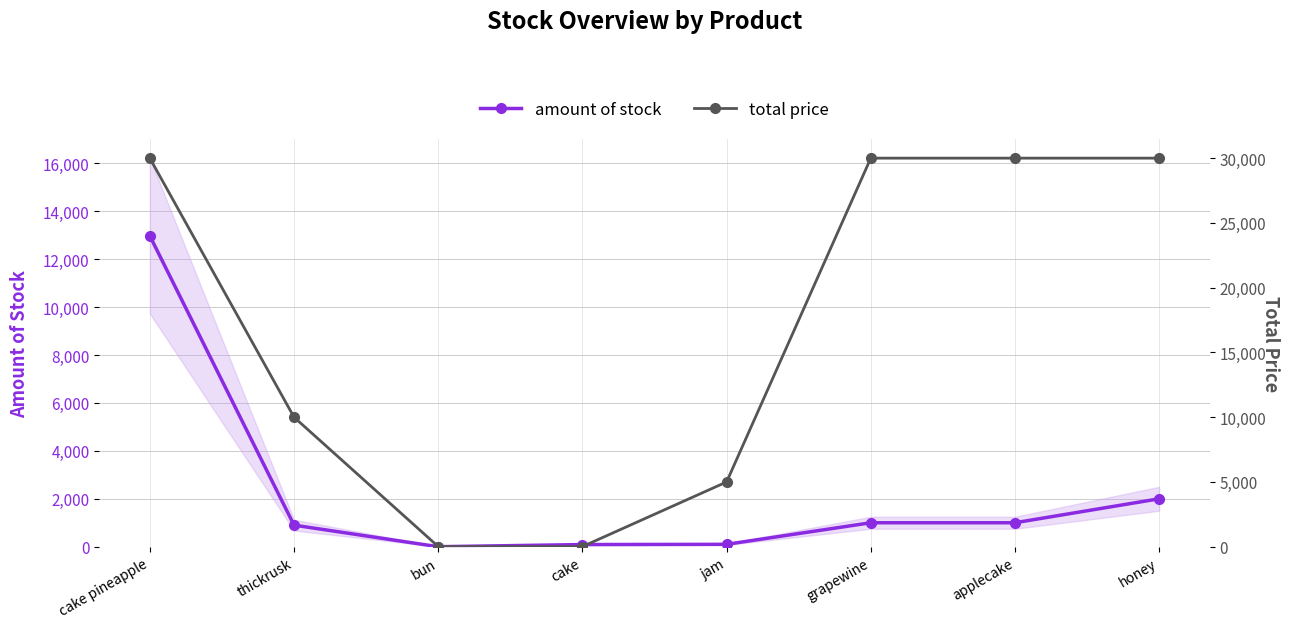

Which label corresponds to the largest value in the chart?

cake pineapple